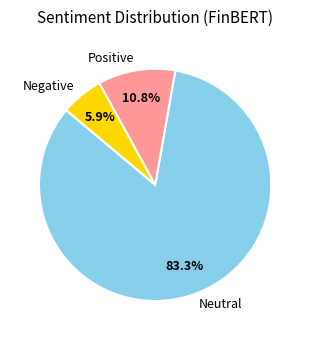

Which category accounts for the majority?

Neutral